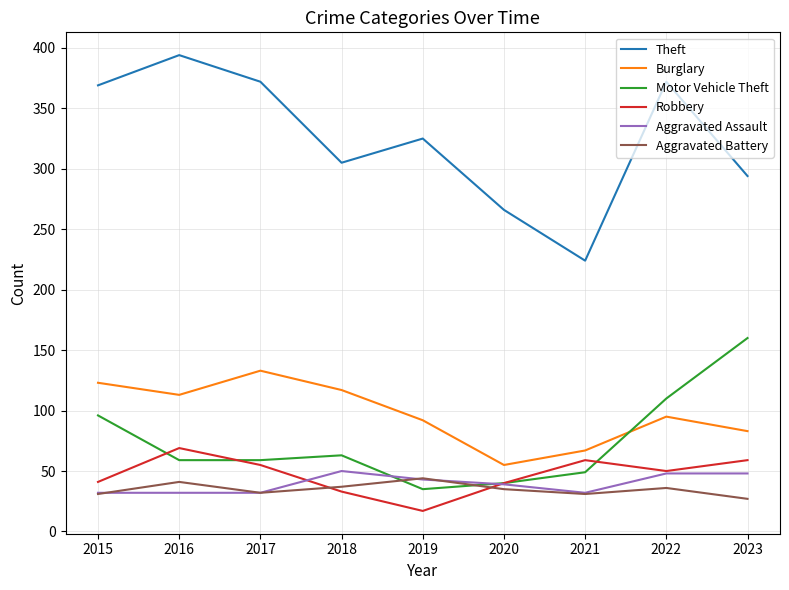

Is the value of Theft at 2016 greater than the value of Aggravated Battery at 2015?

Yes